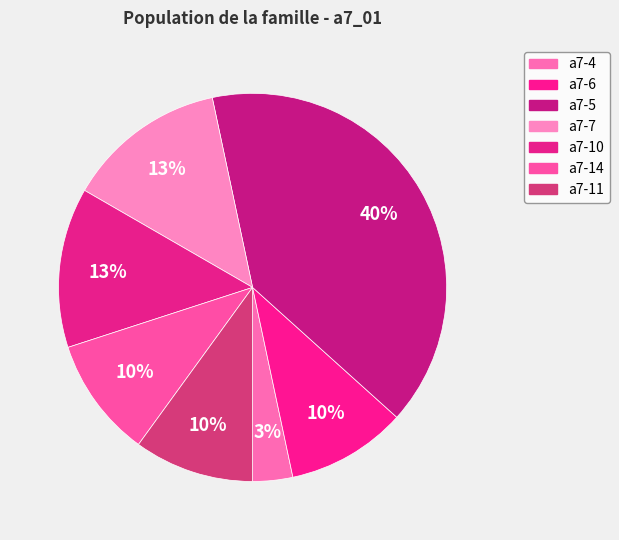

Which slice is the smallest?

a7-4